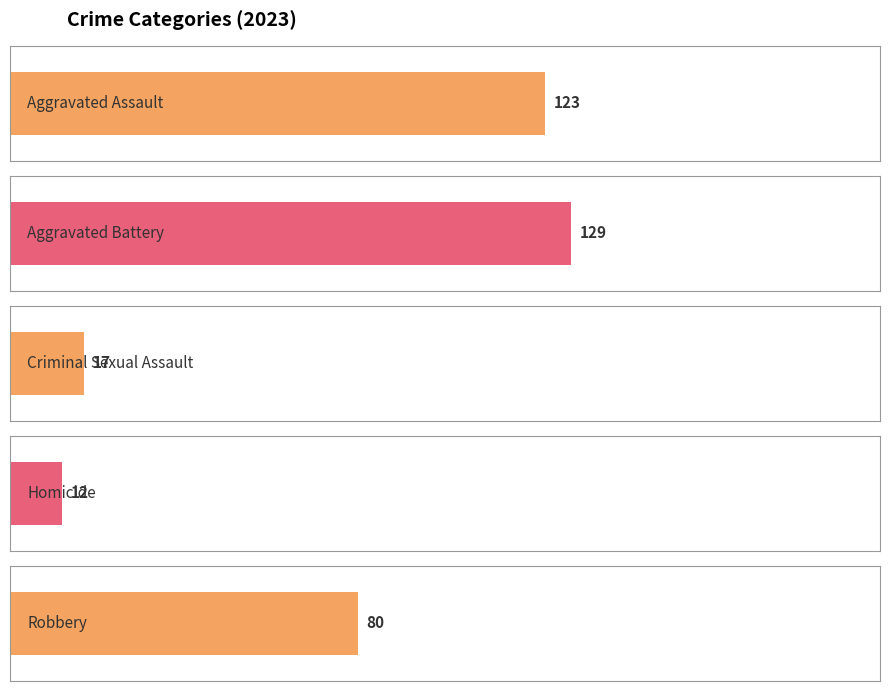

Which series has the largest range (max minus min)?

Aggravated Assault